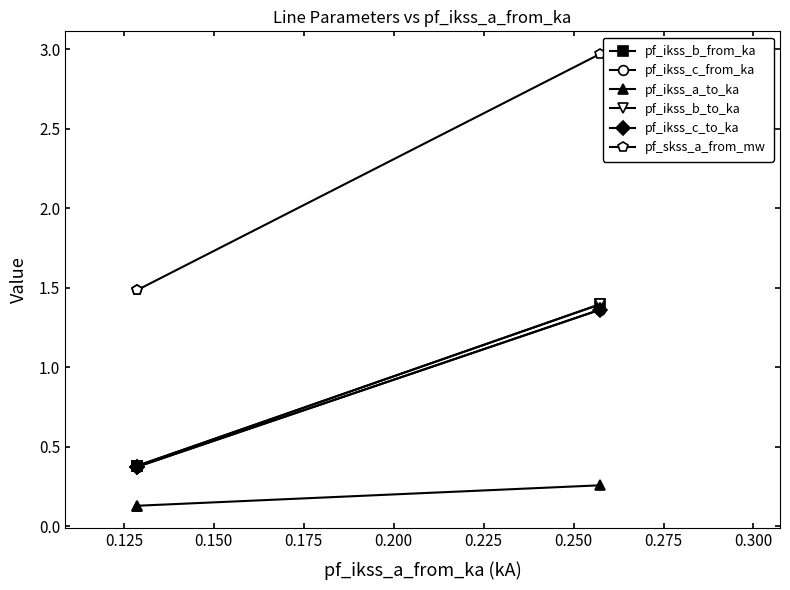

Is the value of pf_ikss_c_to_ka at 0.150 greater than the value of pf_ikss_b_from_ka at 0.150?

No